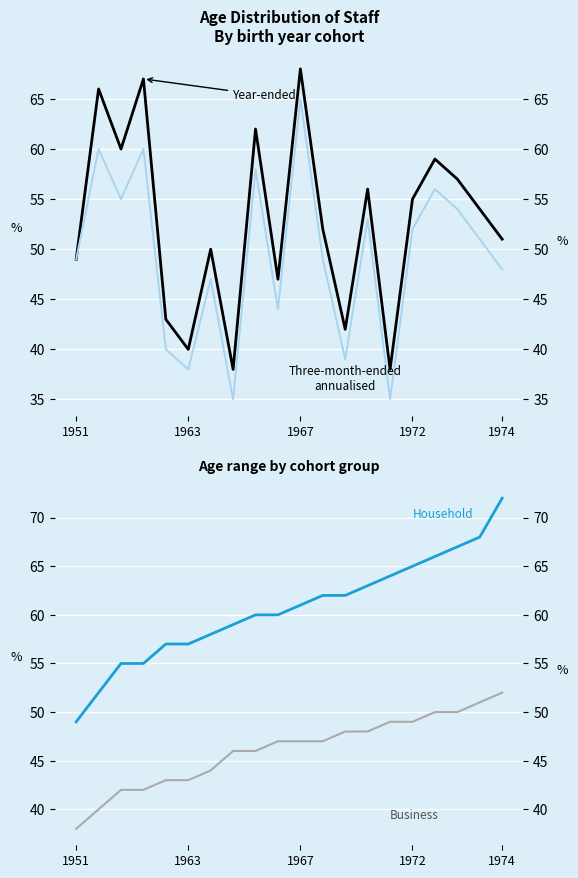

Which series has the largest total across all categories?

Household